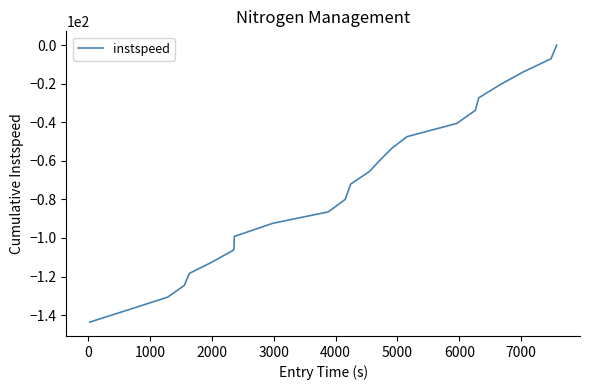

True or false: there are more than 1 points higher than both neighbors.

False